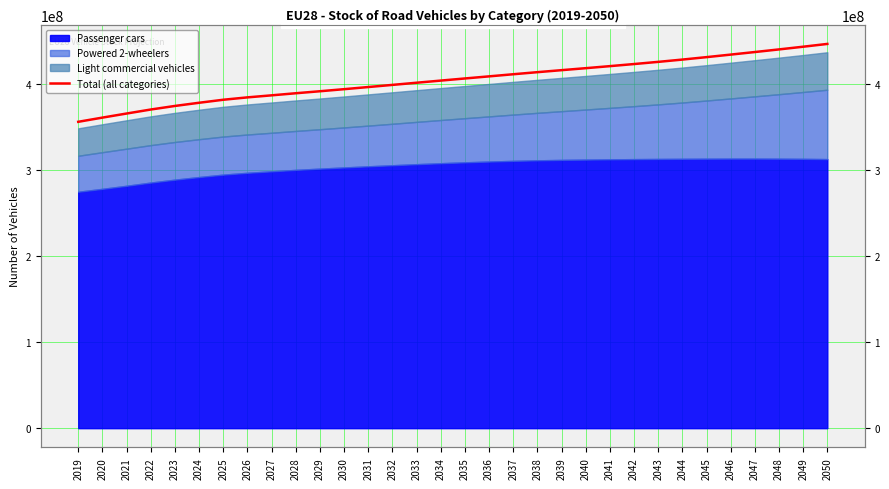

Rank the categories by value from lowest to highest.

2019, 2020, 2021, 2022, 2023, 2024, 2025, 2026, 2027, 2028, 2029, 2030, 2031, 2032, 2033, 2034, 2035, 2036, 2037, 2038, 2039, 2040, 2041, 2042, 2043, 2044, 2045, 2046, 2047, 2048, 2049, 2050